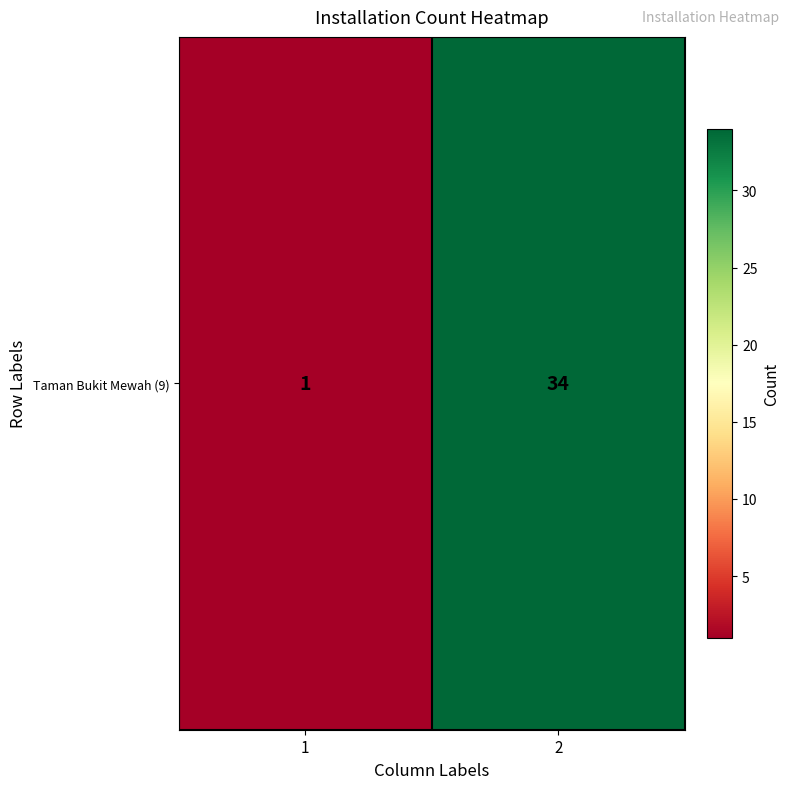

Count the values in the range 1 to 34.

2